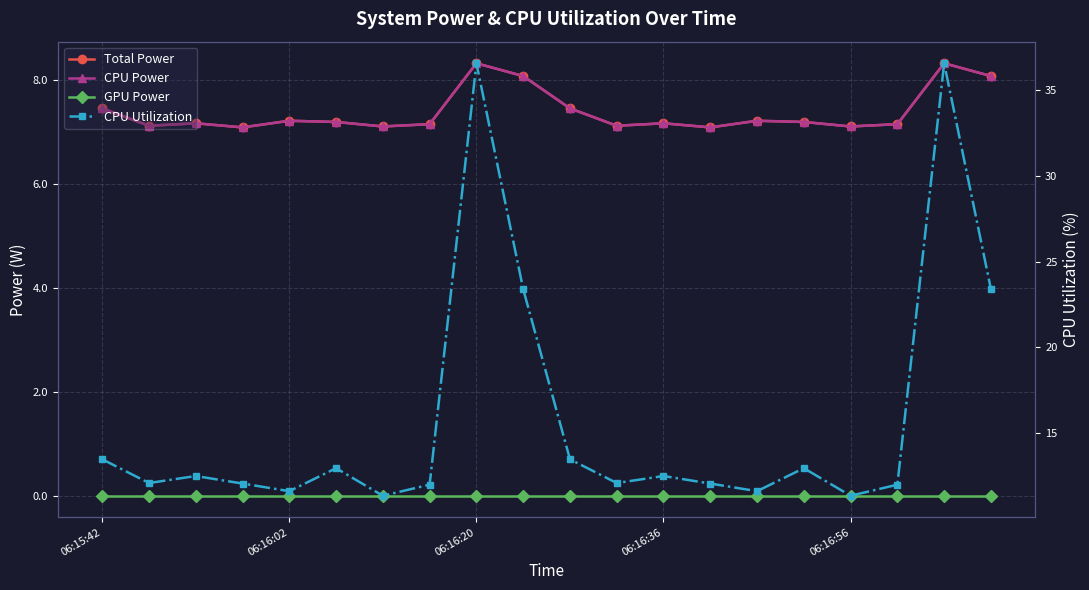

Where does the CPU Utilization series first go above 12?

06:15:42